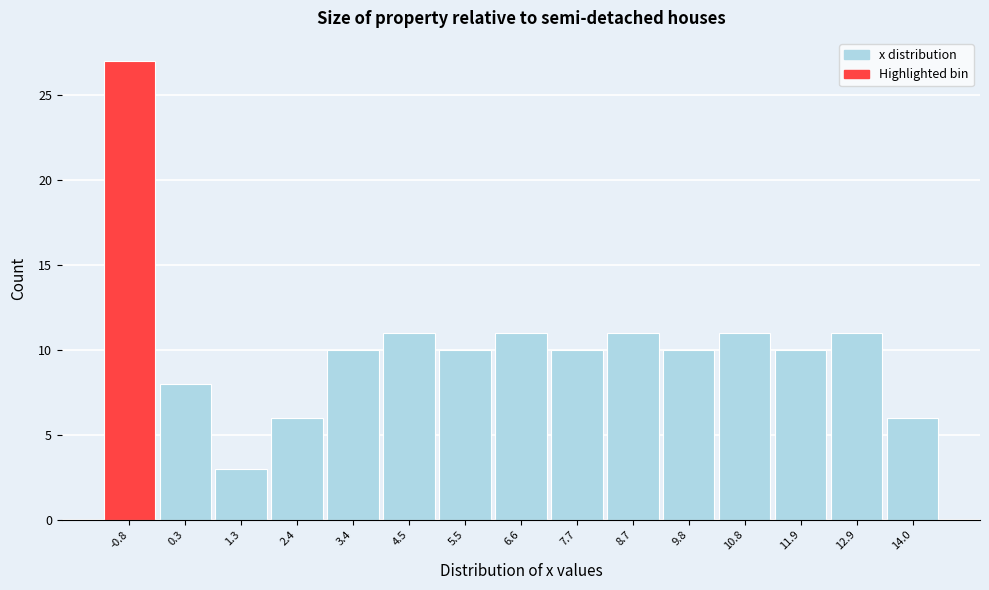

Which range on the x-axis has the tallest bar?

-1.2 to -0.2